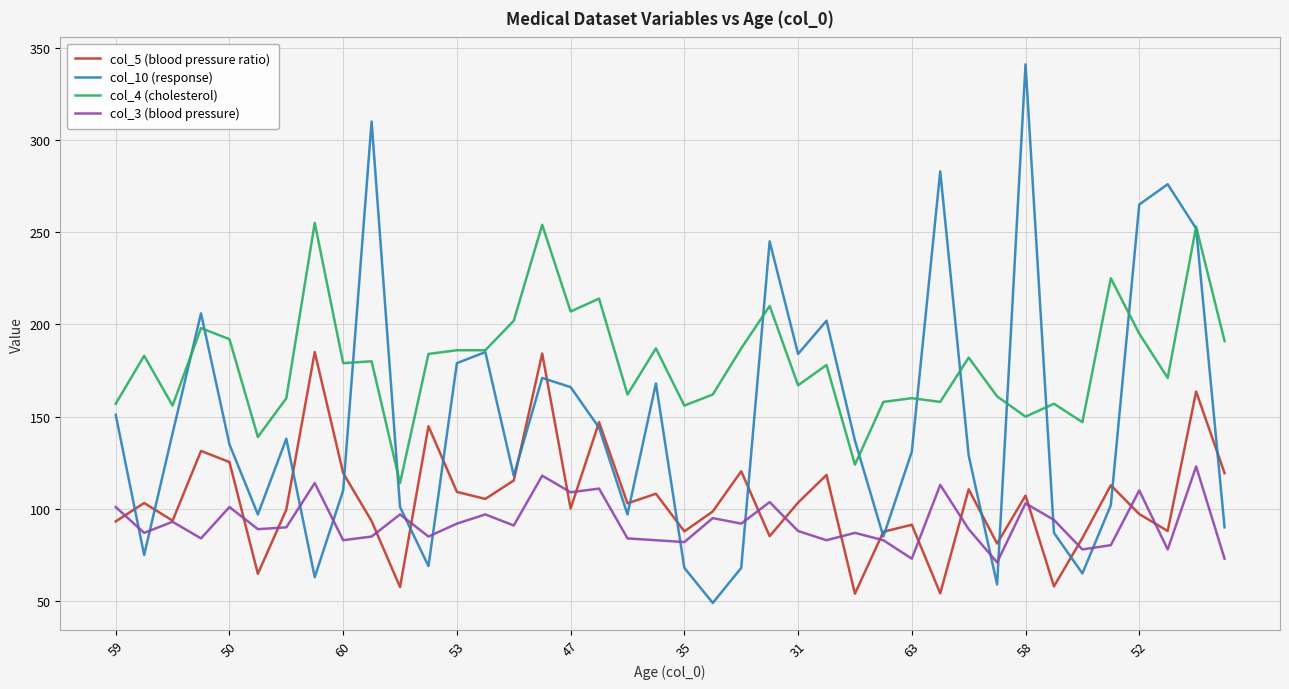

True or false: col_3 (blood pressure) and col_4 (cholesterol) cross at least once.

False